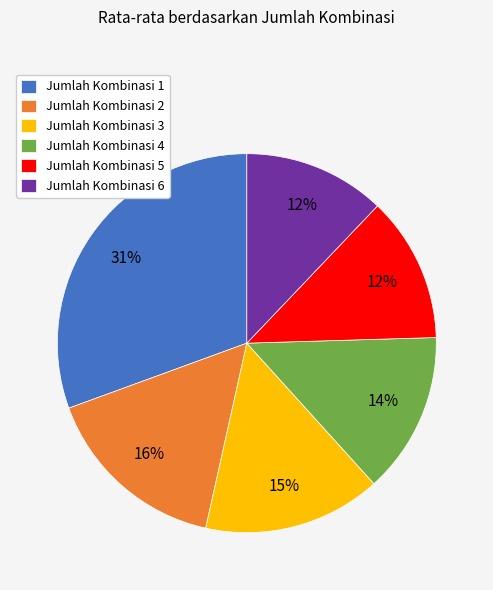

How many segments does this pie chart have?

6